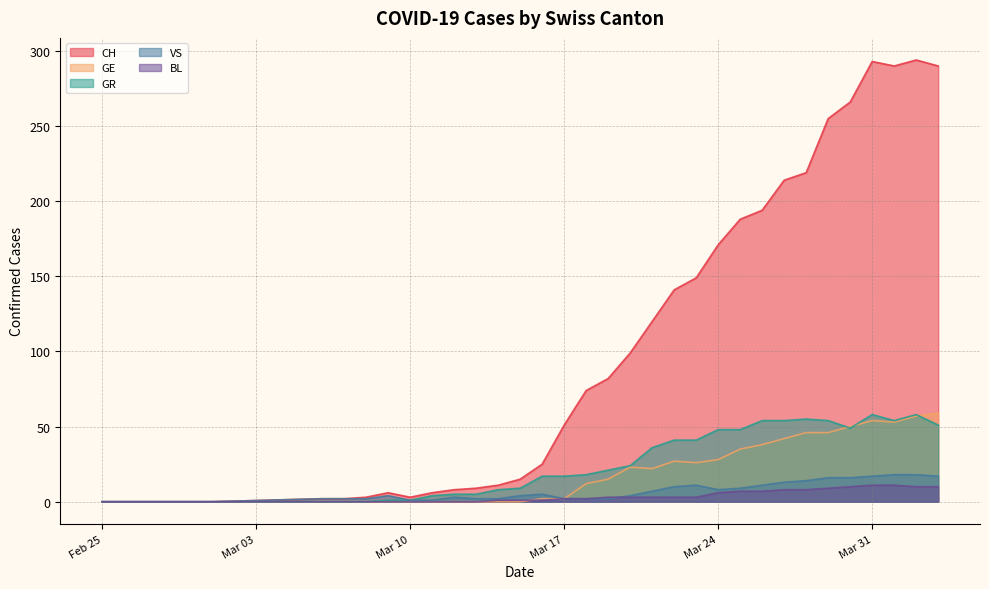

Does the chart have visible grid lines?

Yes